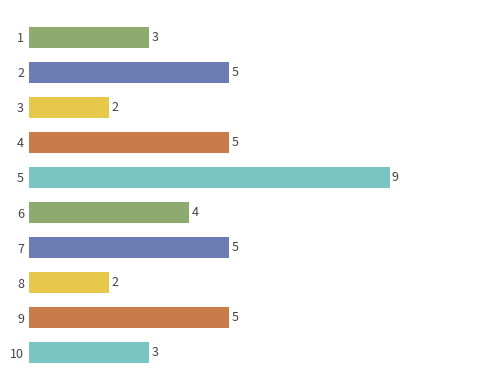

Reading top to bottom, list all the values displayed in this chart.

1=3	2=5	3=2	4=5	5=9	6=4	7=5	8=2	9=5	10=3